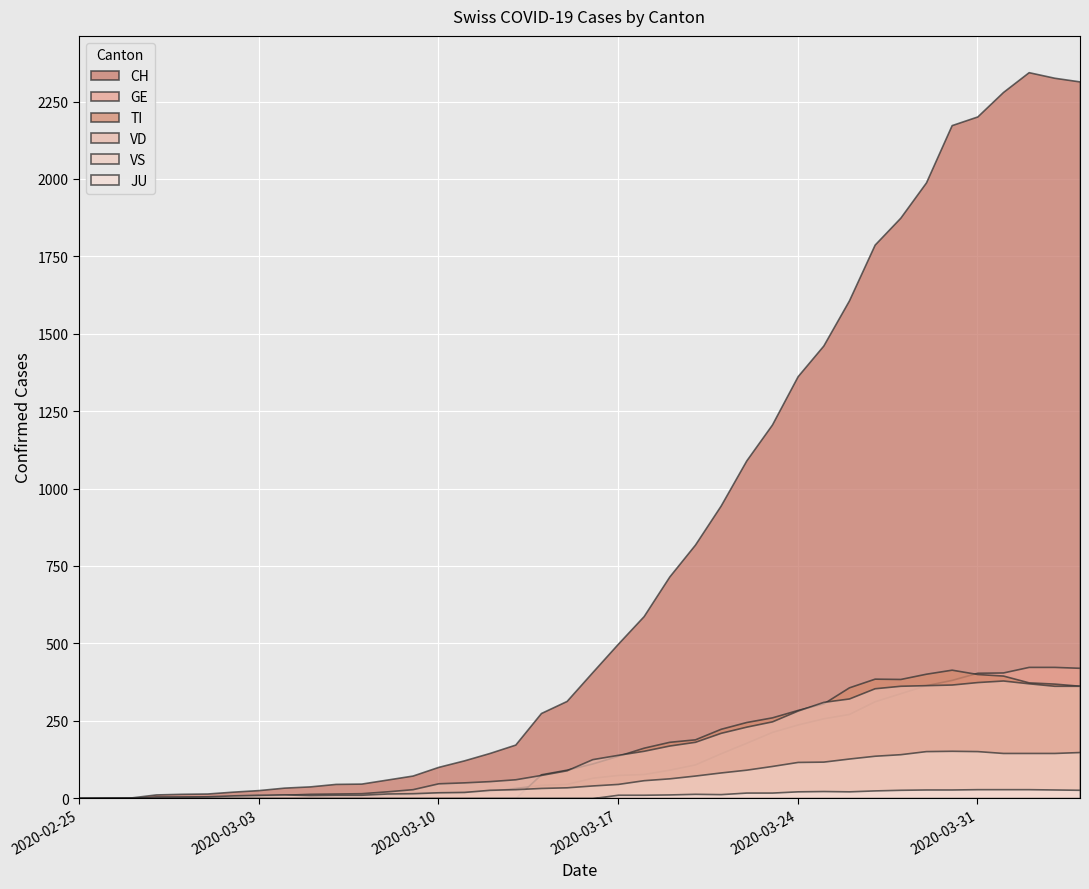

List the labels in order of VS value, smallest first.

2020-02-25, 2020-02-26, 2020-02-27, 2020-02-28, 2020-02-29, 2020-03-01, 2020-03-02, 2020-03-05, 2020-03-03, 2020-03-06, 2020-03-07, 2020-03-04, 2020-03-08, 2020-03-09, 2020-03-10, 2020-03-11, 2020-03-12, 2020-03-13, 2020-03-14, 2020-03-15, 2020-03-16, 2020-03-17, 2020-03-18, 2020-03-19, 2020-03-20, 2020-03-21, 2020-03-22, 2020-03-23, 2020-03-24, 2020-03-25, 2020-03-26, 2020-03-27, 2020-03-28, 2020-04-01, 2020-04-02, 2020-04-03, 2020-04-04, 2020-03-29, 2020-03-31, 2020-03-30